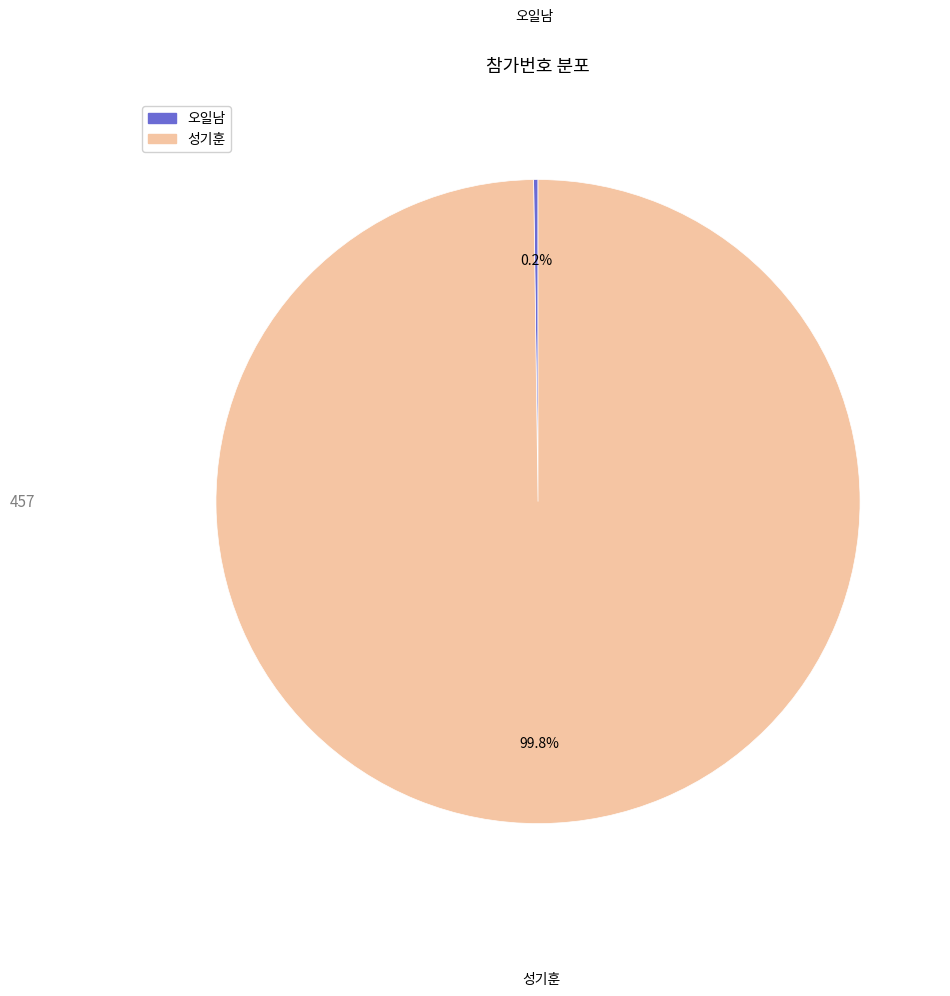

Is 성기훈 the majority of the pie?

Yes